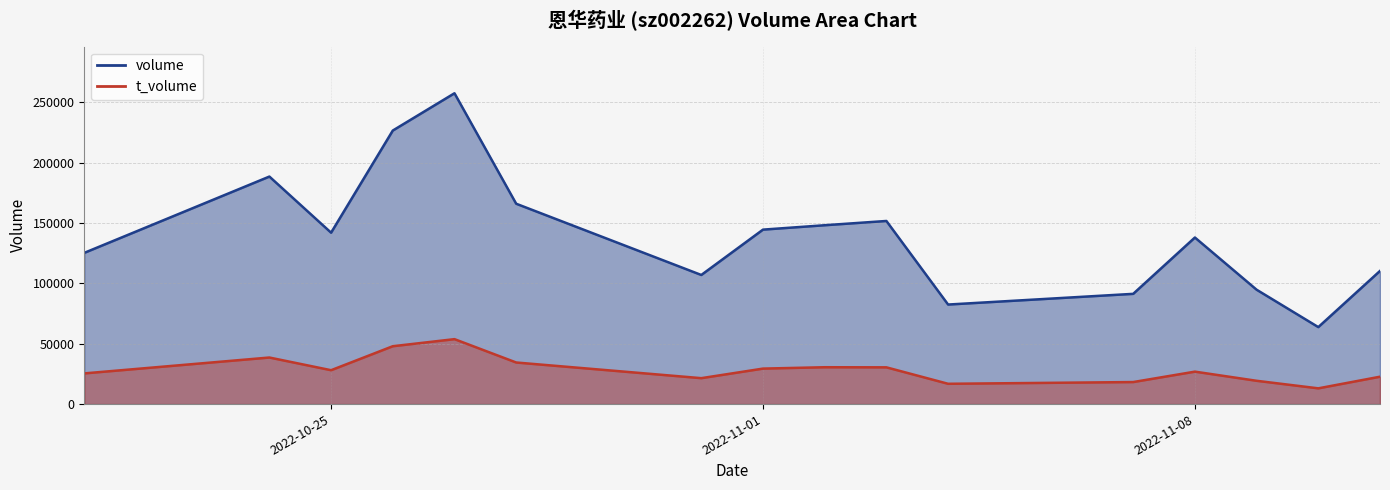

Is the value of volume at 2022-10-28 greater than the value of t_volume at 2022-11-02?

Yes